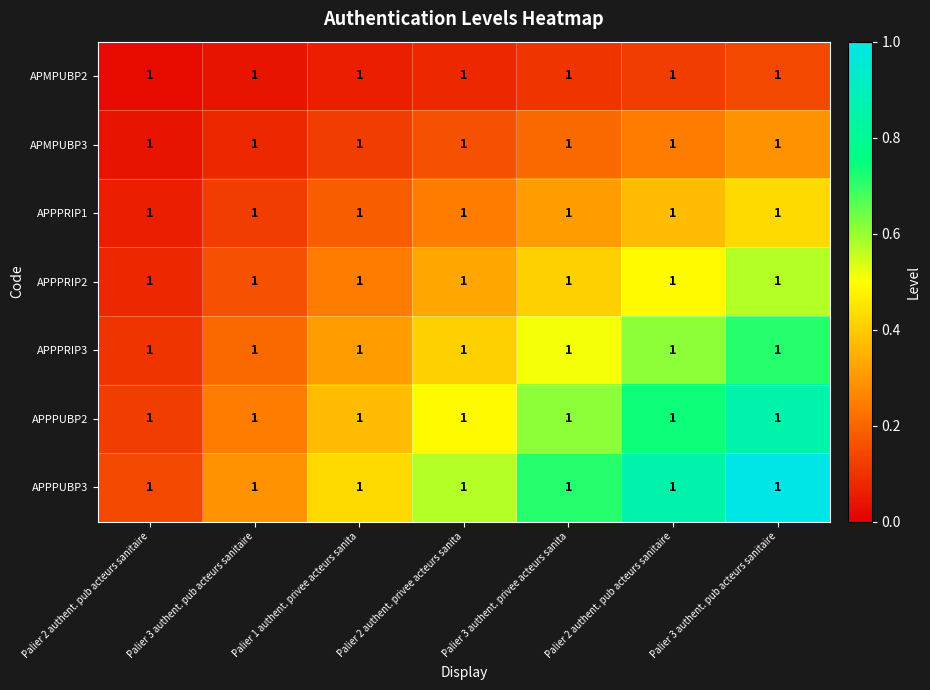

List the series in order of their overall mean, highest first.

APPPUBP3, APPPUBP2, APPPRIP3, APPPRIP2, APPPRIP1, APMPUBP3, APMPUBP2